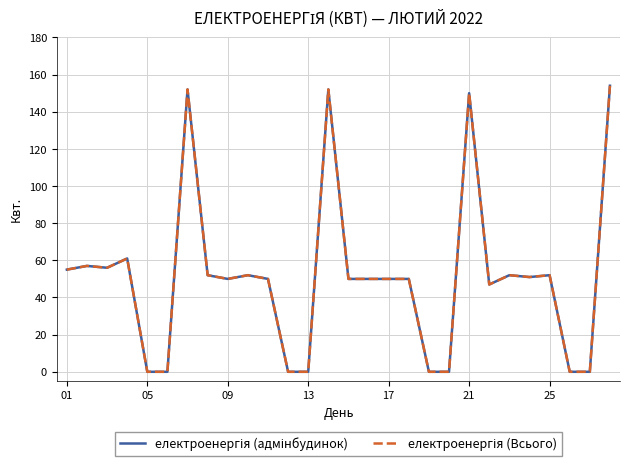

Does the chart have visible grid lines?

Yes